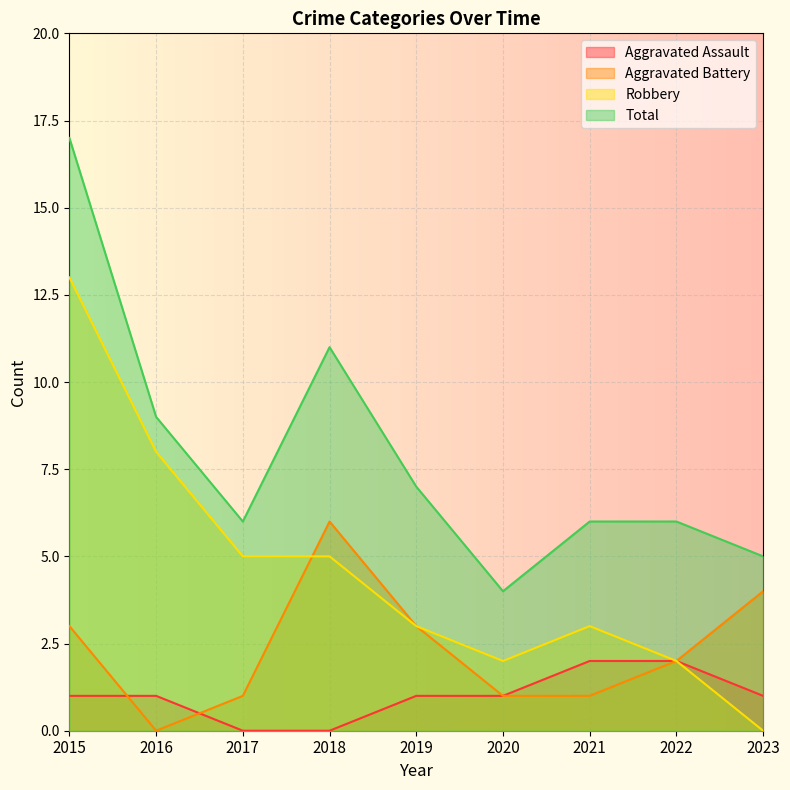

What is the value of the Total point at the 2nd from the left?

9